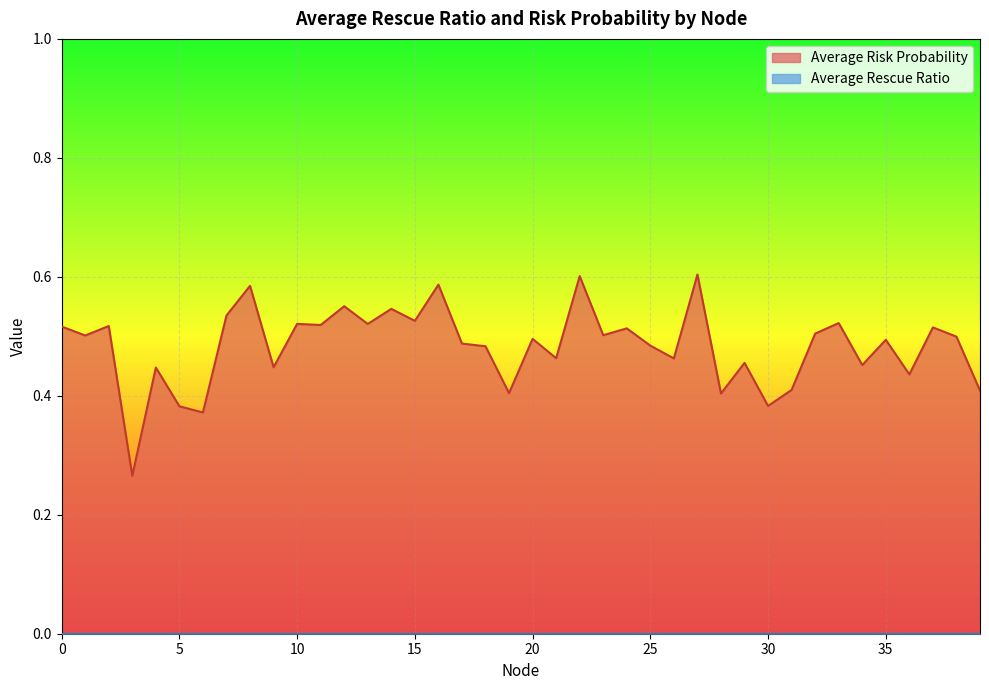

What is the smallest value displayed?

0.0